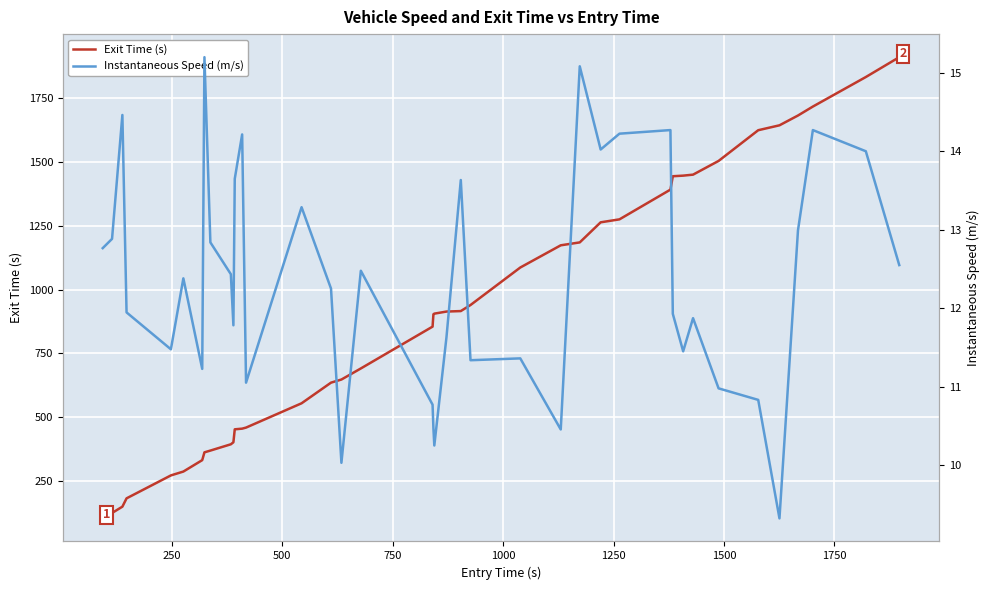

What is the lowest value of the Exit Time (s) series?

104.9